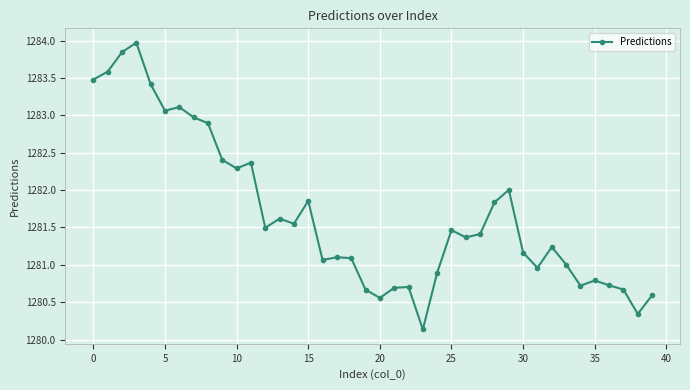

What is the value of the 36th point from the left?

1280.8